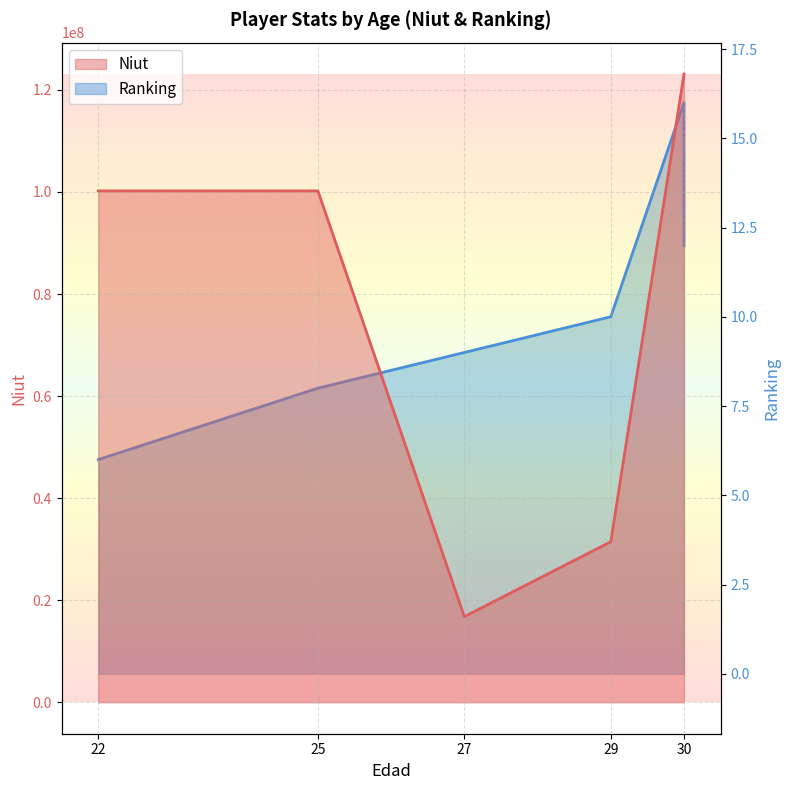

Rank the categories by value from highest to lowest.

30, 30, 25, 22, 29, 27